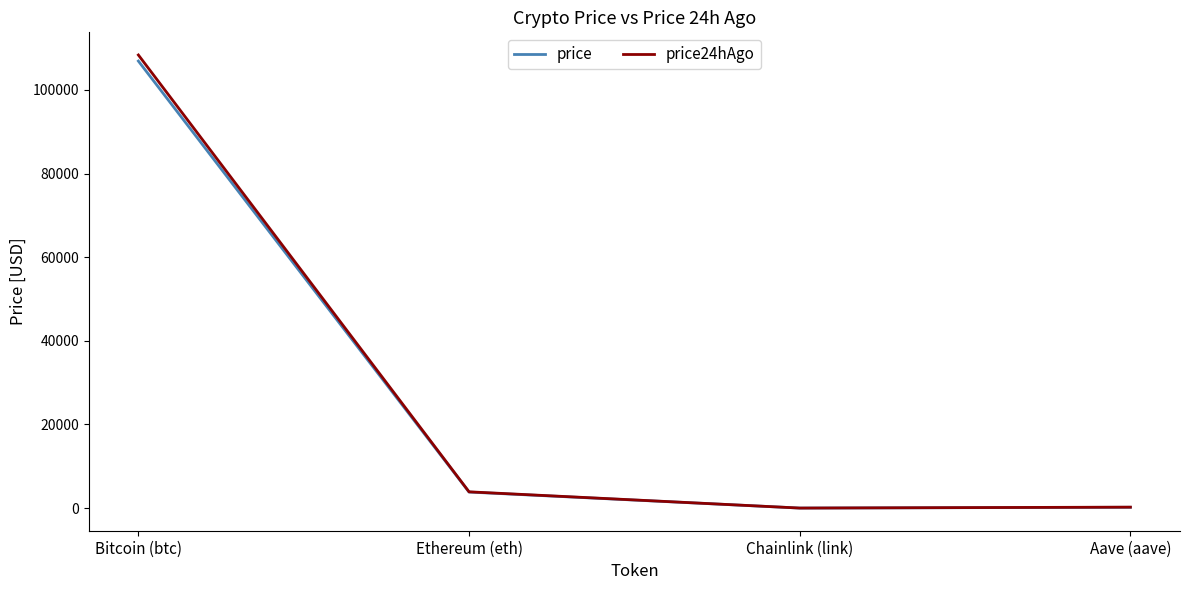

In price24hAgo, how many points are lower than both neighbors (excluding endpoints)?

1